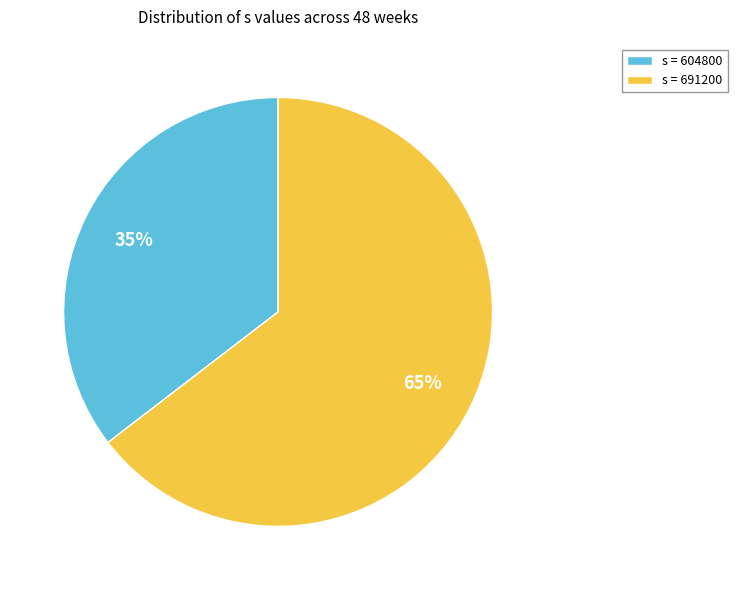

What percentage is the s = 691200 slice, to the nearest percent?

65%